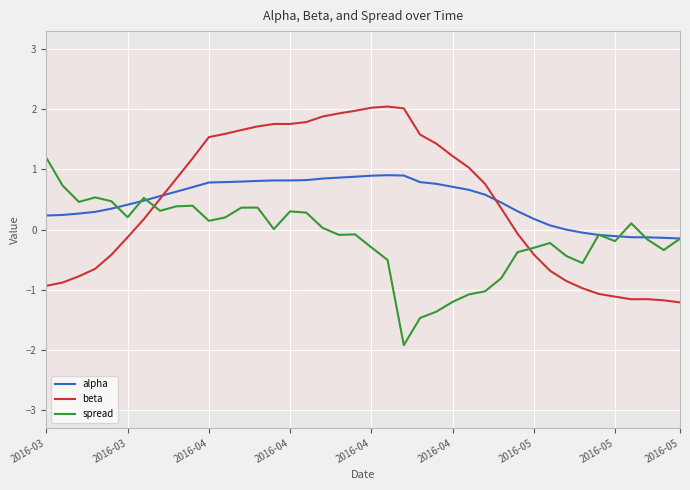

How many data points in beta are above 0?

23